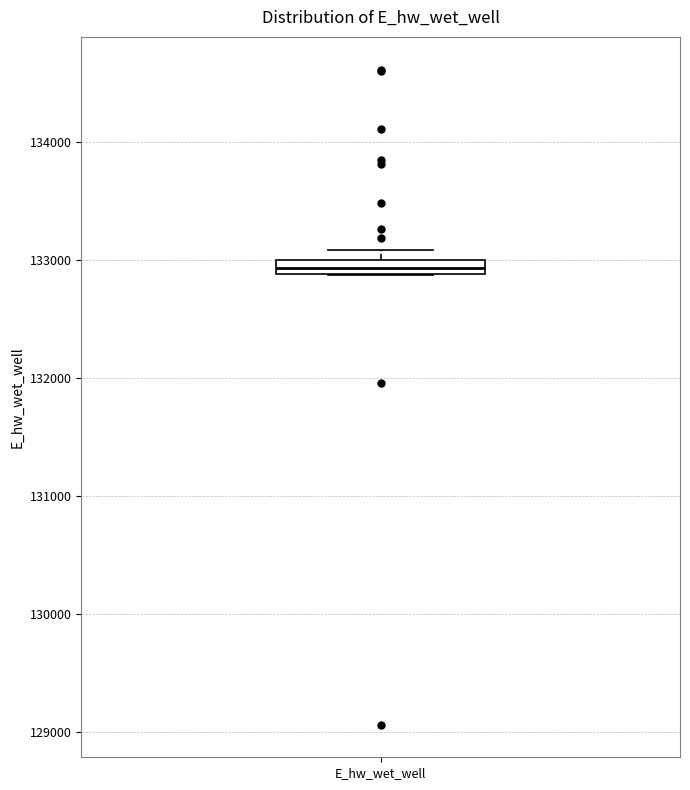

Where is the lower edge of the box for E_hw_wet_well on the y-axis? The values are not printed on the chart, so give them approximately, as read against the axis.

132900